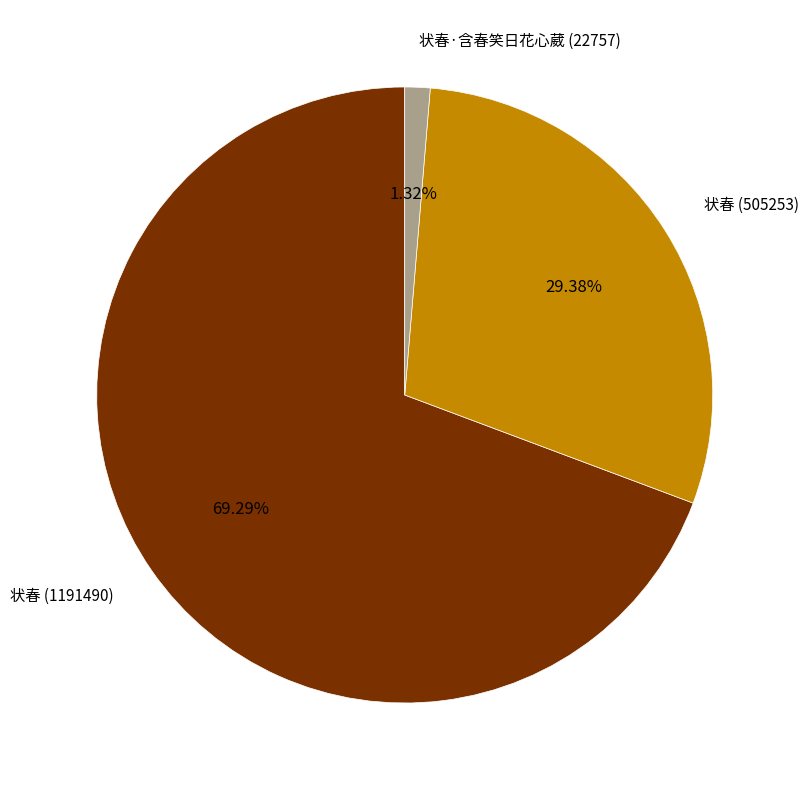

Is the sum of 状春 (1191490) and 状春·含春笑日花心葳 (22757) greater than half?

Yes